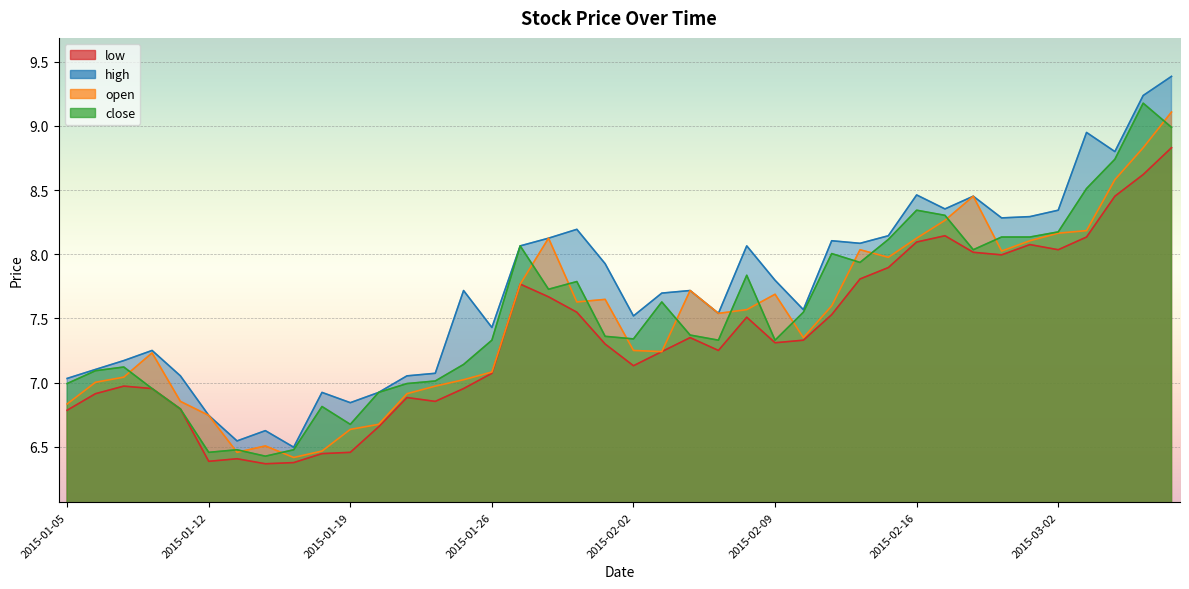

What is the maximum value shown in the chart?

9.4